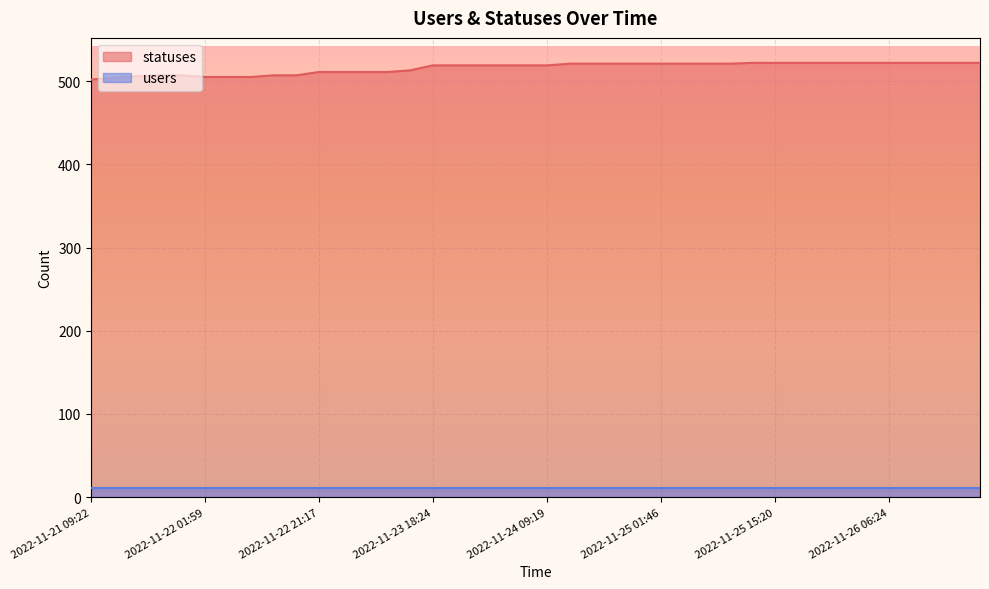

What is the difference between the second highest and minimum values?

20